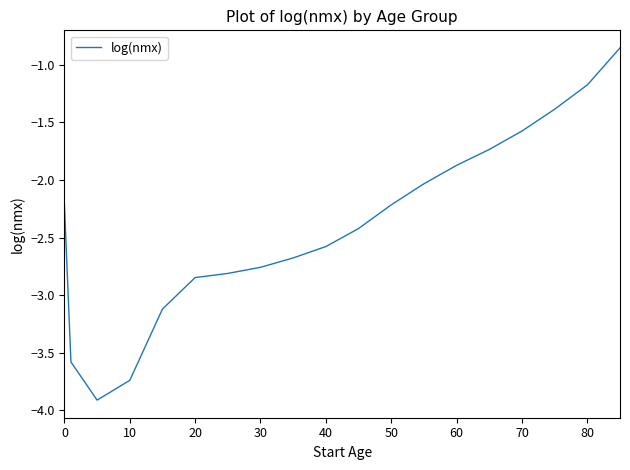

What is the difference between the maximum and minimum values?

3.1